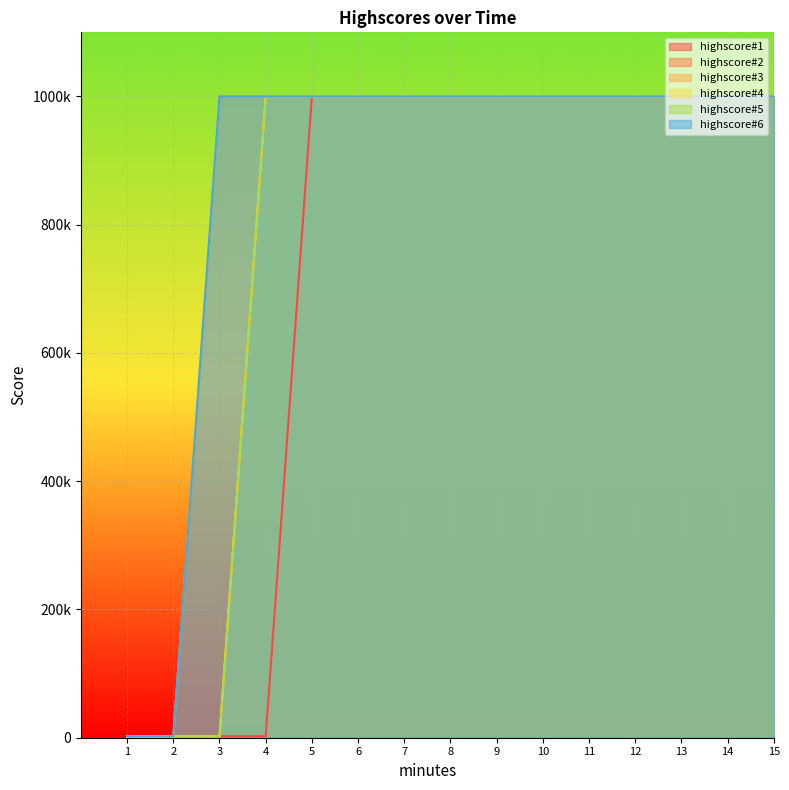

At which category does the chart reach its minimum across all series?

1